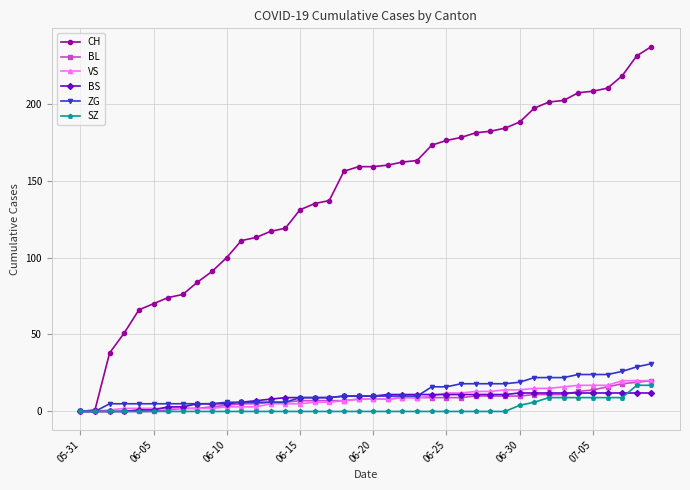

What is the maximum value shown in the chart?

237